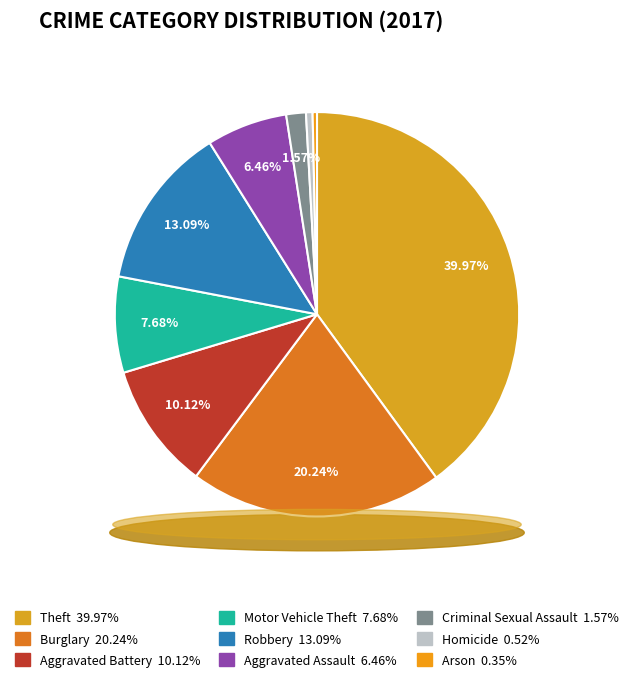

To the nearest percent, what portion does Aggravated Assault represent?

6%